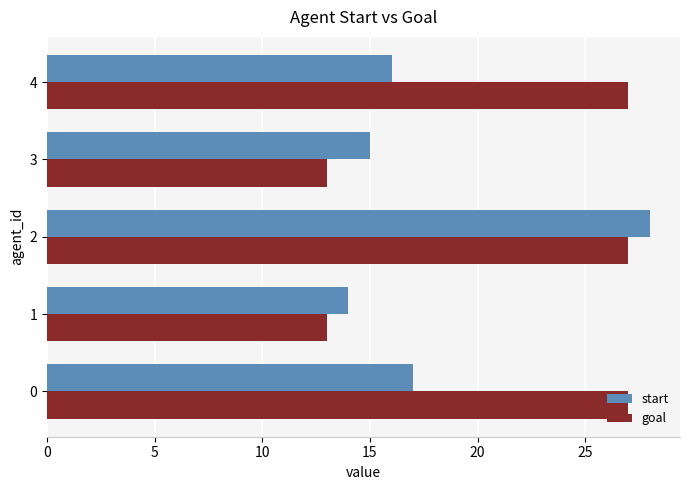

What is the sum of all start values?

90